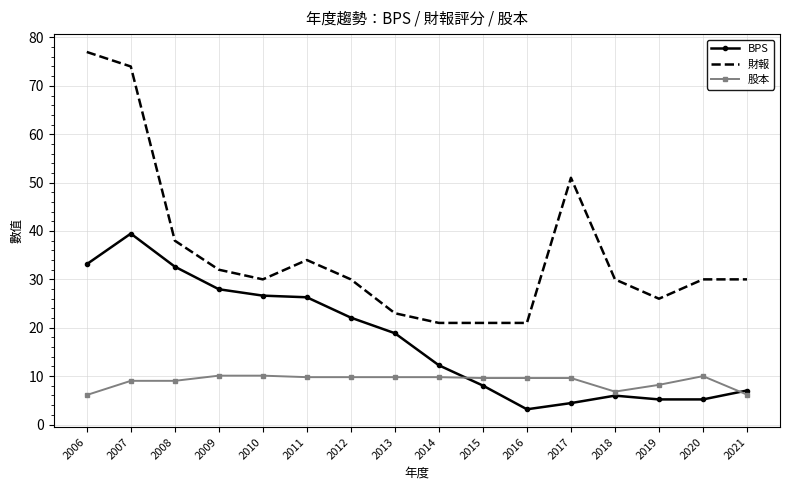

Count the number of data series in this chart.

3